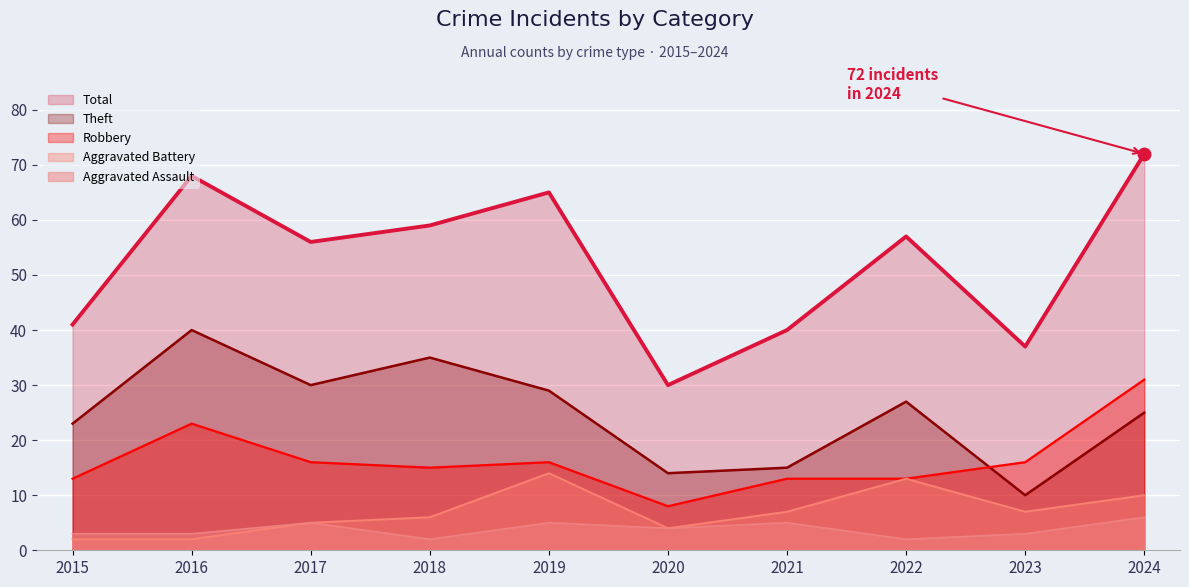

At which category is the sum across all series the highest?

2024